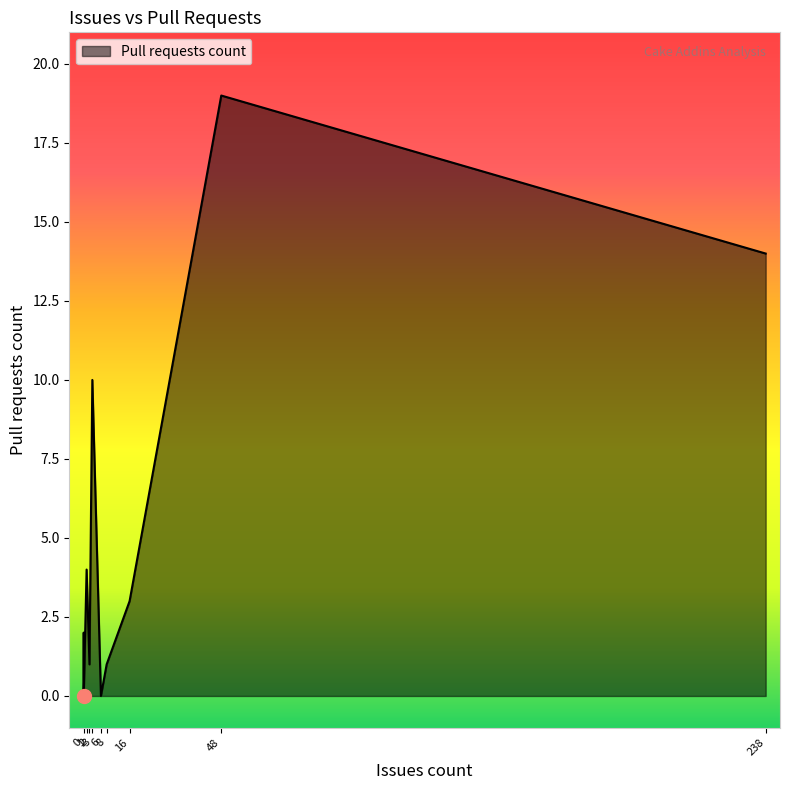

Where is the data nearest to the value 9?

3